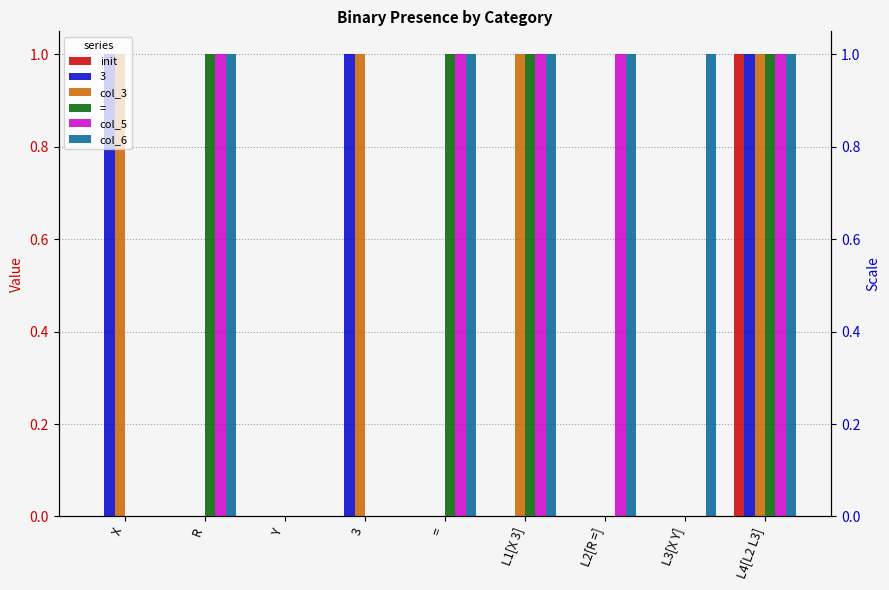

What position from the left is R?

2